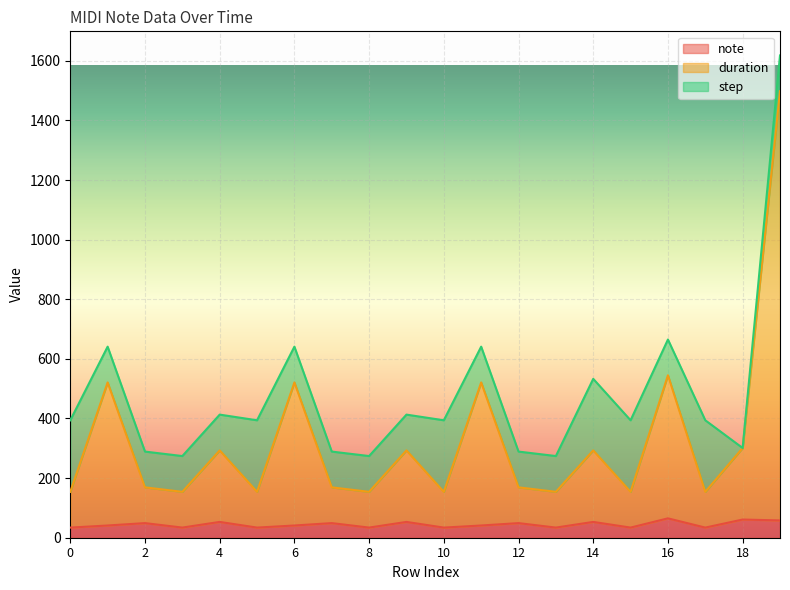

In duration, how many points are lower than both neighbors (excluding endpoints)?

7